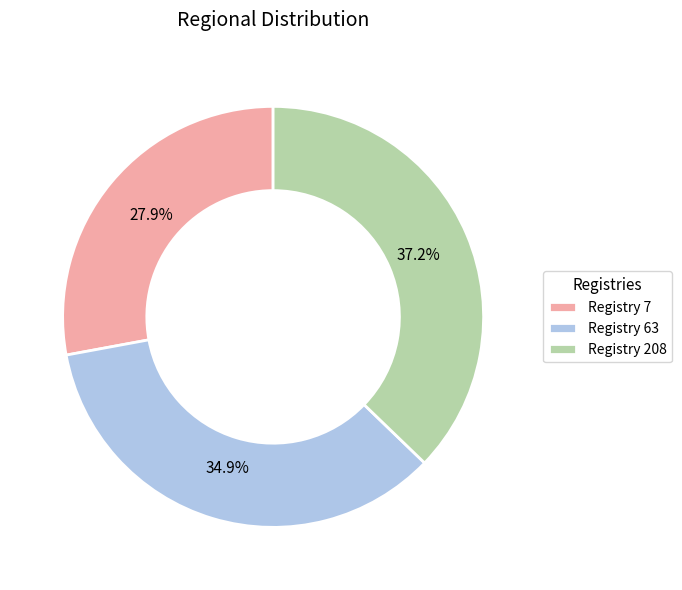

How much of the chart is everything except Registry 63?

65.1%